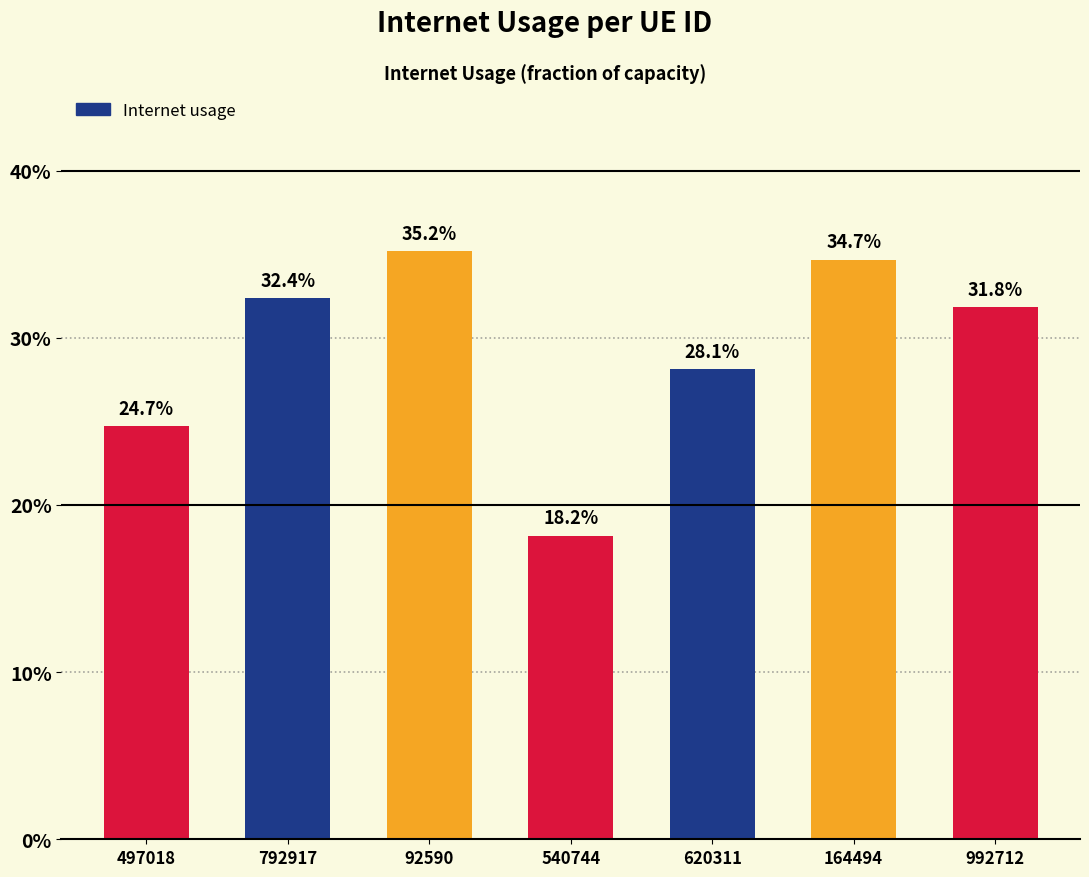

The chart shows a value of 0.1 at 540744. True or false?

False